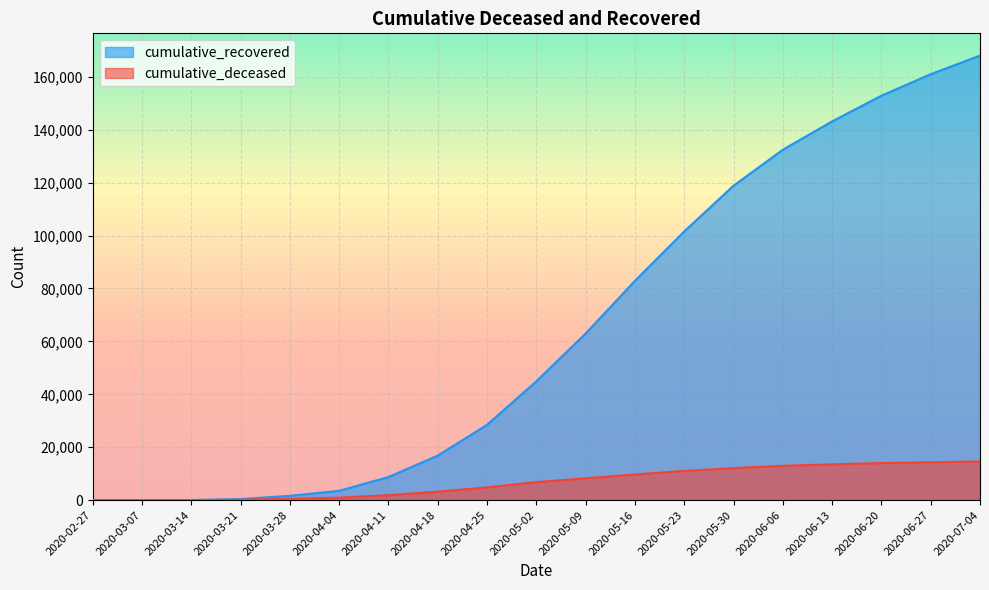

What is the spread (max minus min) of values at 2020-07-04?

153398